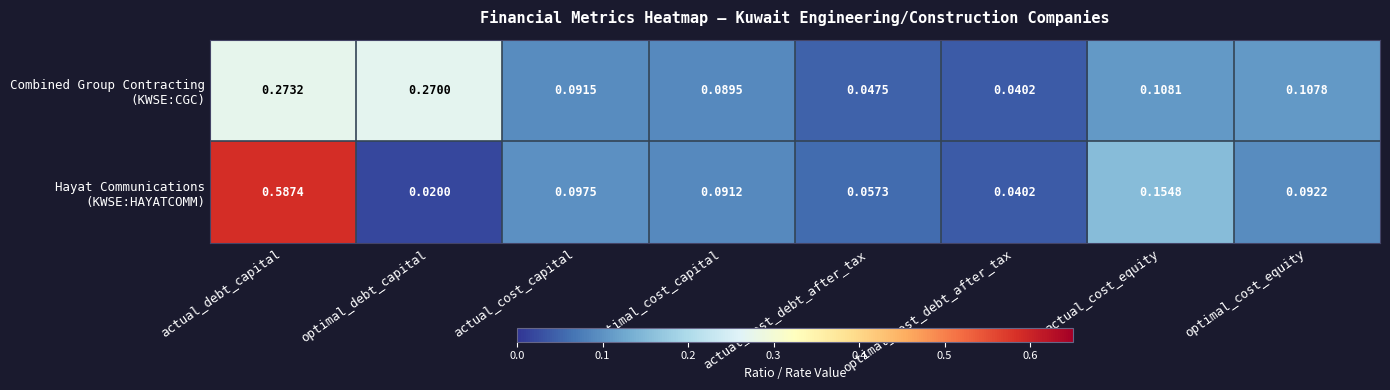

At which category is the sum across all series the highest?

actual_debt_capital